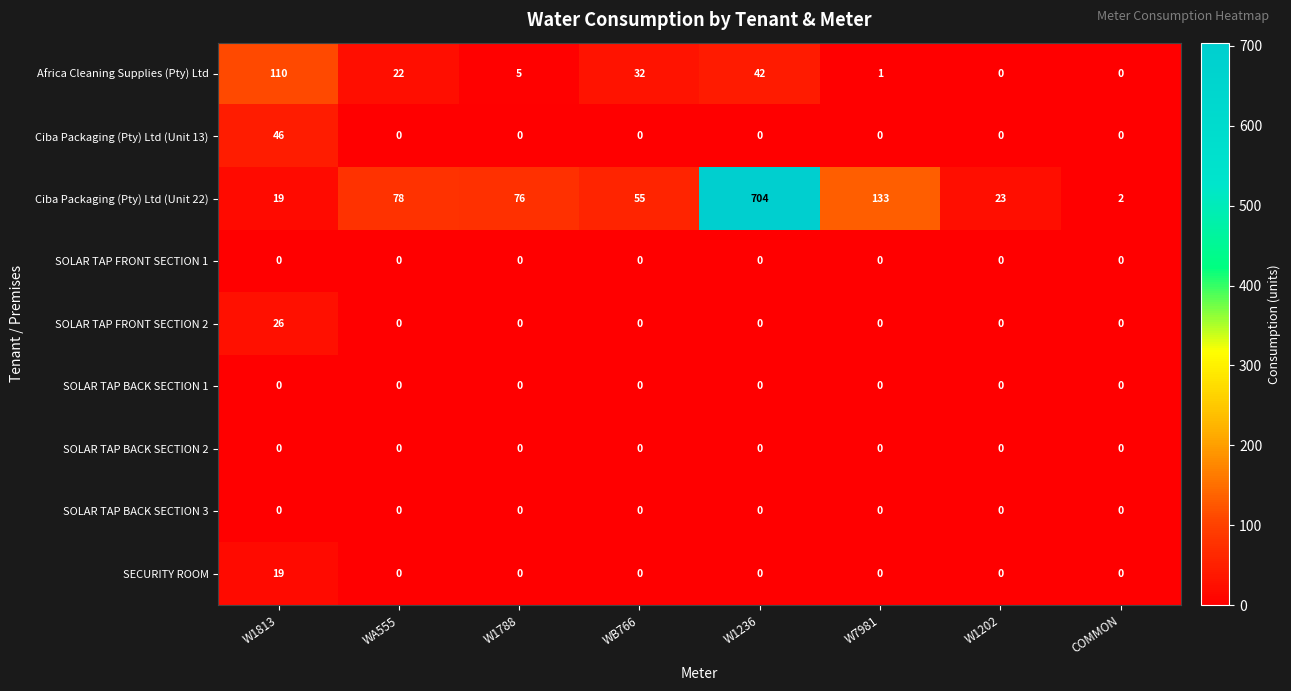

What is the difference between the maximum and minimum values in the Ciba Packaging (Pty) Ltd (Unit 13) series?

46